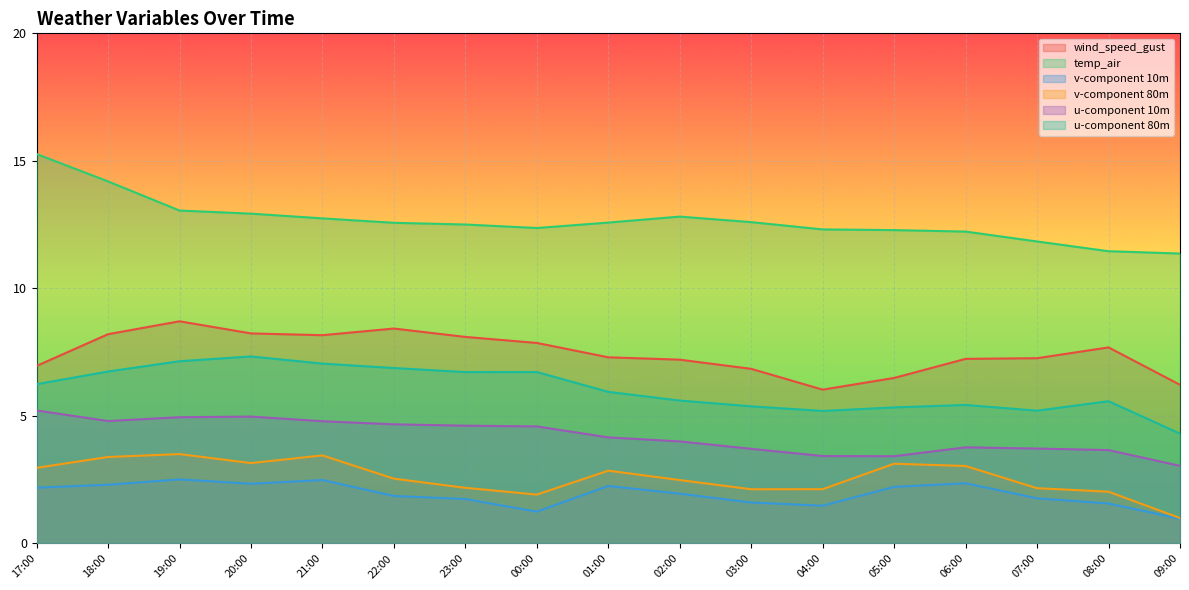

What is the sum of all u-component 80m values?

102.8